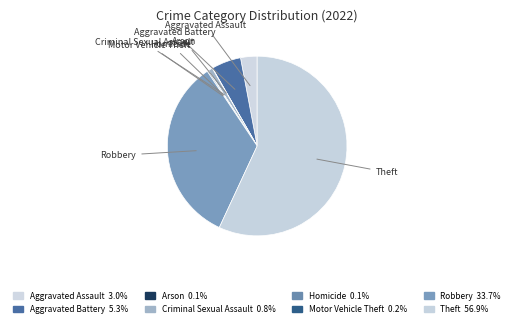

To the nearest percent, what is the average slice percentage?

12%